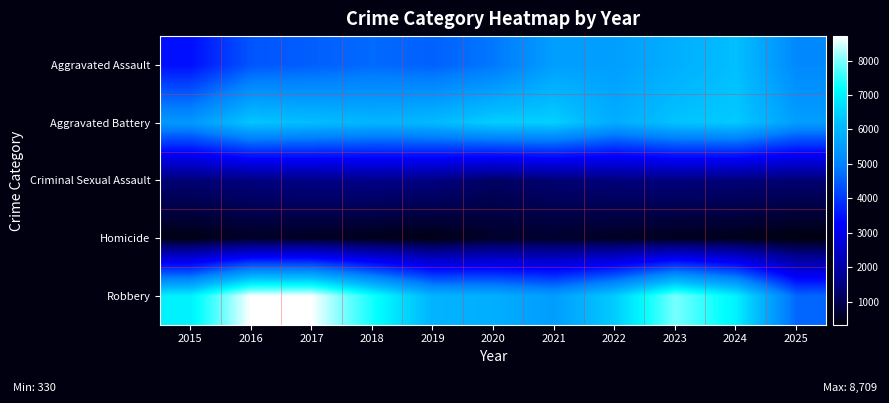

Reading left to right, what are all the values shown in this chart?

Aggravated Assault: 2015=3442	2016=4382	2017=4504	2018=4658	2019=4535	2020=4822	2021=5553	2022=5559	2023=5861	2024=6192	2025=5134
Aggravated Battery: 2015=5421	2016=6308	2017=6166	2018=6011	2019=6093	2020=6446	2021=6472	2022=5823	2023=6258	2024=6377	2025=5532
Criminal Sexual Assault: 2015=1363	2016=1478	2017=1561	2018=1586	2019=1520	2020=1186	2021=1348	2022=1439	2023=1459	2024=1400	2025=1350
Homicide: 2015=395	2016=574	2017=541	2018=453	2019=397	2020=610	2021=638	2022=551	2023=492	2024=461	2025=330
Robbery: 2015=6976	2016=8709	2017=8697	2018=7330	2019=5978	2020=5861	2021=5522	2022=6406	2023=7984	2024=7003	2025=4608